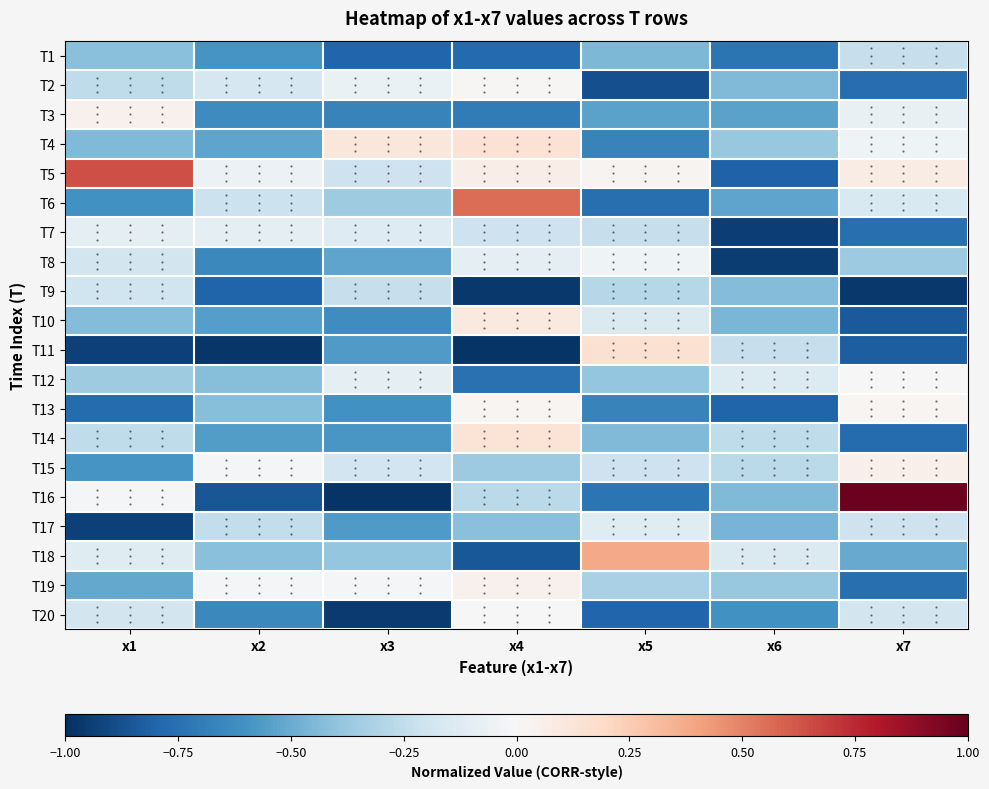

Reading left to right, extract all data points from this chart.

T1: x1=-0.4	x2=-0.6	x3=-0.8	x4=-0.8	x5=-0.5	x6=-0.7	x7=-0.2
T2: x1=-0.3	x2=-0.2	x3=-0.1	x4=0.0	x5=-0.9	x6=-0.4	x7=-0.8
T3: x1=0.0	x2=-0.6	x3=-0.7	x4=-0.7	x5=-0.5	x6=-0.5	x7=-0.1
T4: x1=-0.4	x2=-0.5	x3=0.1	x4=0.1	x5=-0.7	x6=-0.4	x7=-0.0
T5: x1=0.6	x2=-0.1	x3=-0.2	x4=0.1	x5=0.0	x6=-0.8	x7=0.1
T6: x1=-0.6	x2=-0.2	x3=-0.4	x4=0.6	x5=-0.8	x6=-0.5	x7=-0.2
T7: x1=-0.1	x2=-0.1	x3=-0.1	x4=-0.2	x5=-0.2	x6=-0.9	x7=-0.8
T8: x1=-0.2	x2=-0.6	x3=-0.5	x4=-0.1	x5=-0.0	x6=-1.0	x7=-0.4
T9: x1=-0.2	x2=-0.8	x3=-0.2	x4=-1.0	x5=-0.3	x6=-0.4	x7=-1.0
T10: x1=-0.4	x2=-0.5	x3=-0.6	x4=0.1	x5=-0.1	x6=-0.5	x7=-0.8
T11: x1=-0.9	x2=-1.0	x3=-0.6	x4=-1.0	x5=0.1	x6=-0.2	x7=-0.8
T12: x1=-0.4	x2=-0.4	x3=-0.1	x4=-0.7	x5=-0.4	x6=-0.1	x7=0.0
T13: x1=-0.8	x2=-0.4	x3=-0.6	x4=0.0	x5=-0.7	x6=-0.8	x7=0.0
T14: x1=-0.3	x2=-0.6	x3=-0.6	x4=0.1	x5=-0.4	x6=-0.3	x7=-0.8
T15: x1=-0.6	x2=-0.0	x3=-0.2	x4=-0.4	x5=-0.2	x6=-0.3	x7=0.0
T16: x1=-0.0	x2=-0.9	x3=-1.0	x4=-0.3	x5=-0.7	x6=-0.4	x7=1.0
T17: x1=-0.9	x2=-0.2	x3=-0.6	x4=-0.4	x5=-0.1	x6=-0.5	x7=-0.2
T18: x1=-0.1	x2=-0.4	x3=-0.4	x4=-0.9	x5=0.4	x6=-0.1	x7=-0.5
T19: x1=-0.5	x2=-0.0	x3=-0.0	x4=0.0	x5=-0.3	x6=-0.4	x7=-0.8
T20: x1=-0.2	x2=-0.6	x3=-1.0	x4=0.0	x5=-0.8	x6=-0.6	x7=-0.2